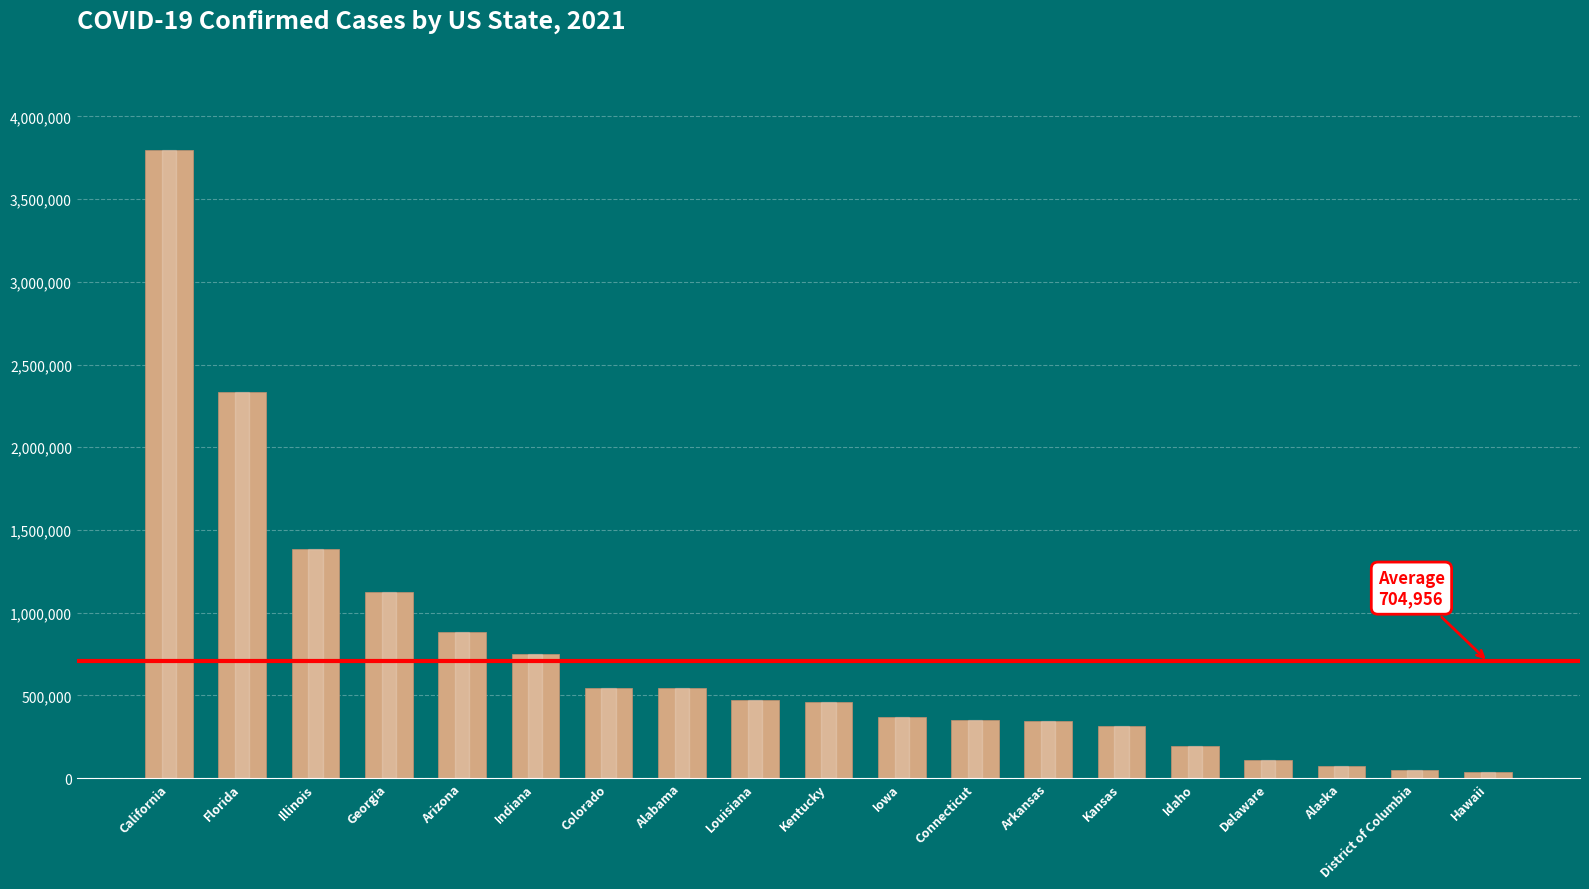

At which category does the chart reach its peak across all series?

California